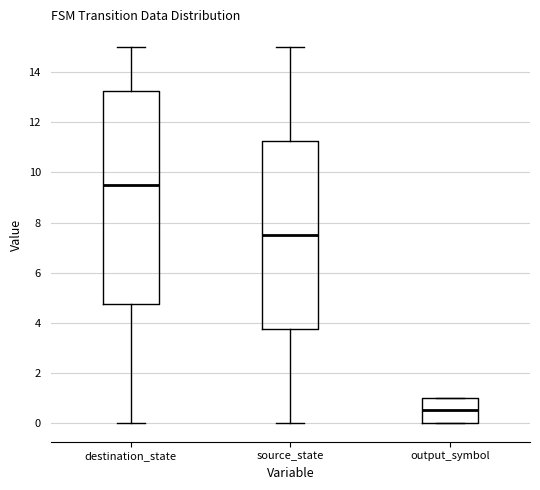

Where does the upper whisker of the box for source_state end on the y-axis? The values are not printed on the chart, so give them approximately, as read against the axis.

15.0